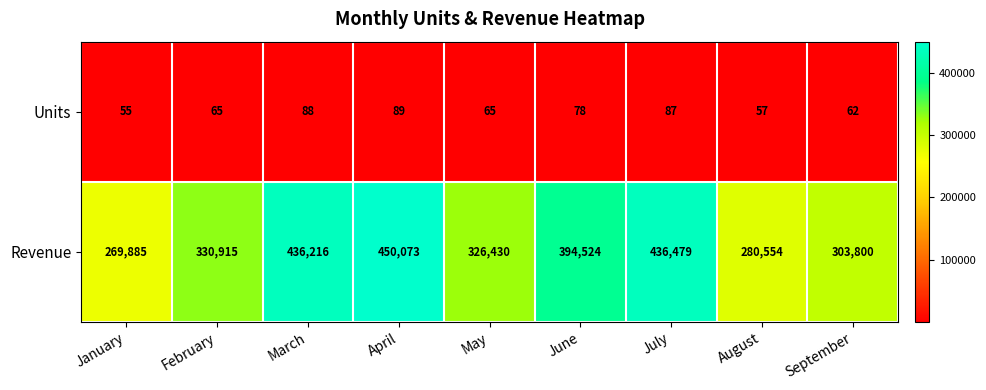

Read the Revenue value at August.

280554